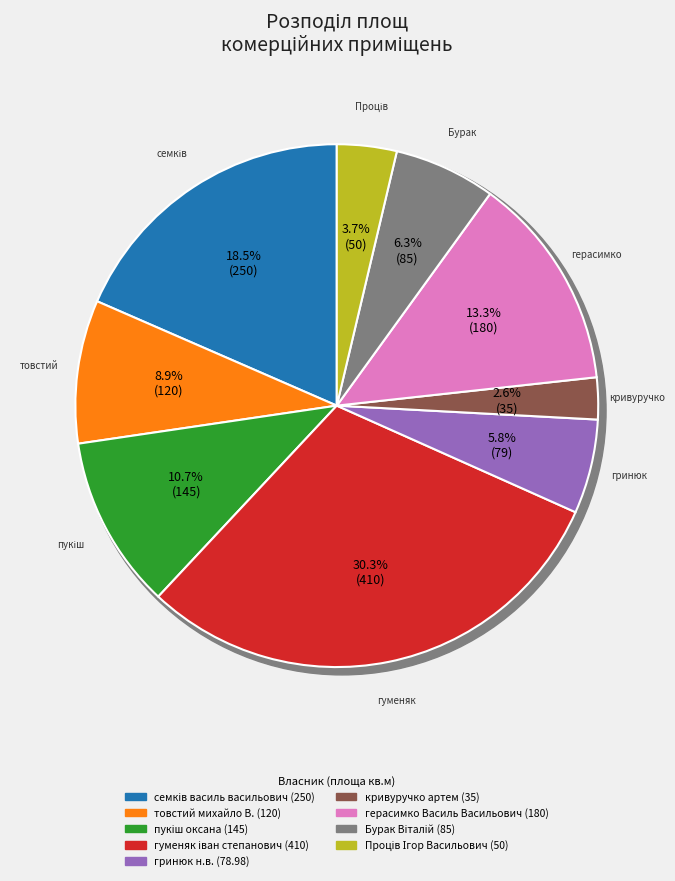

What is the change in value from пукіш оксана to герасимко Василь Васильович?

+35.0